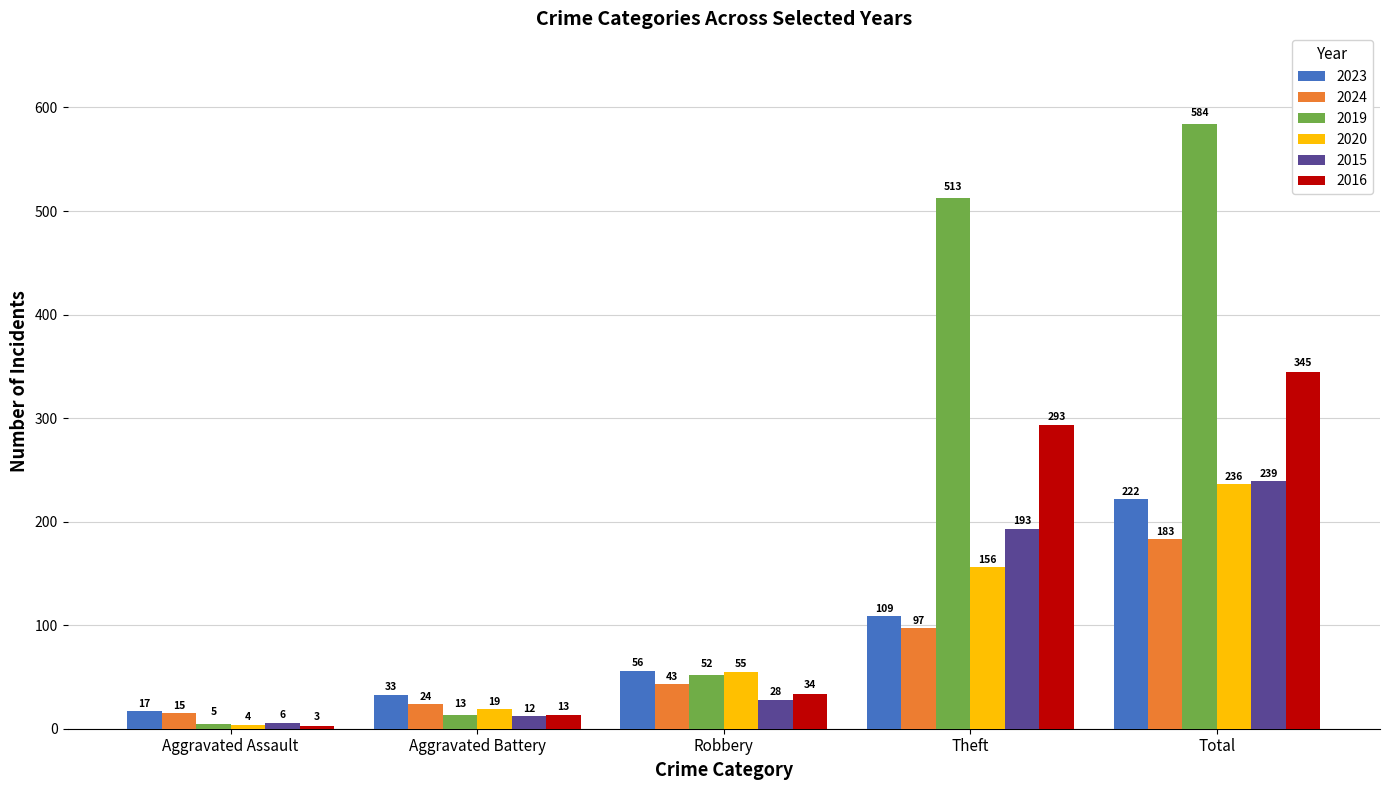

The value of 2015 at Aggravated Assault is 6. True or false?

True